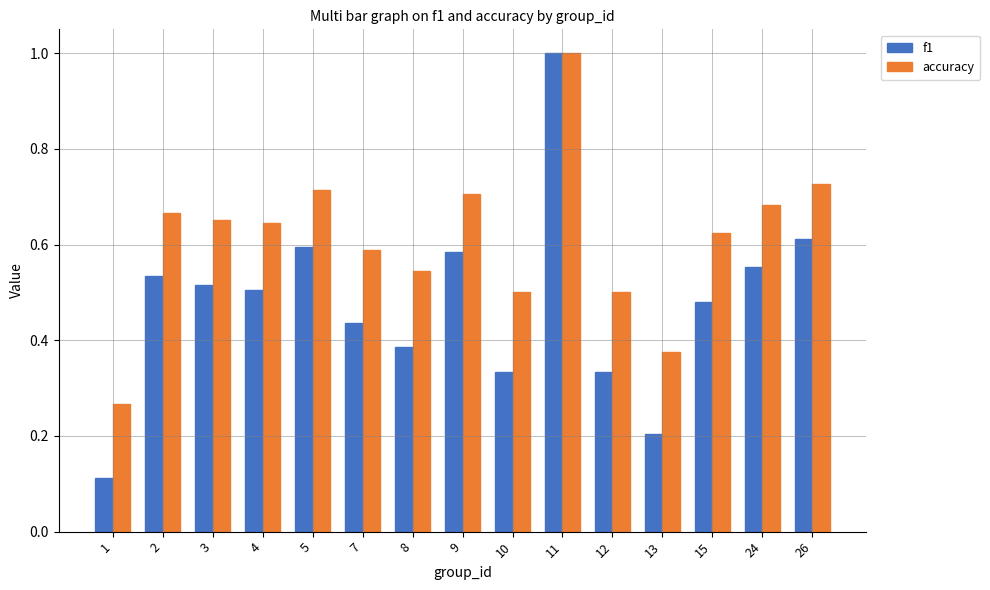

True or false: f1 has a value of 0.1 at 4.

False